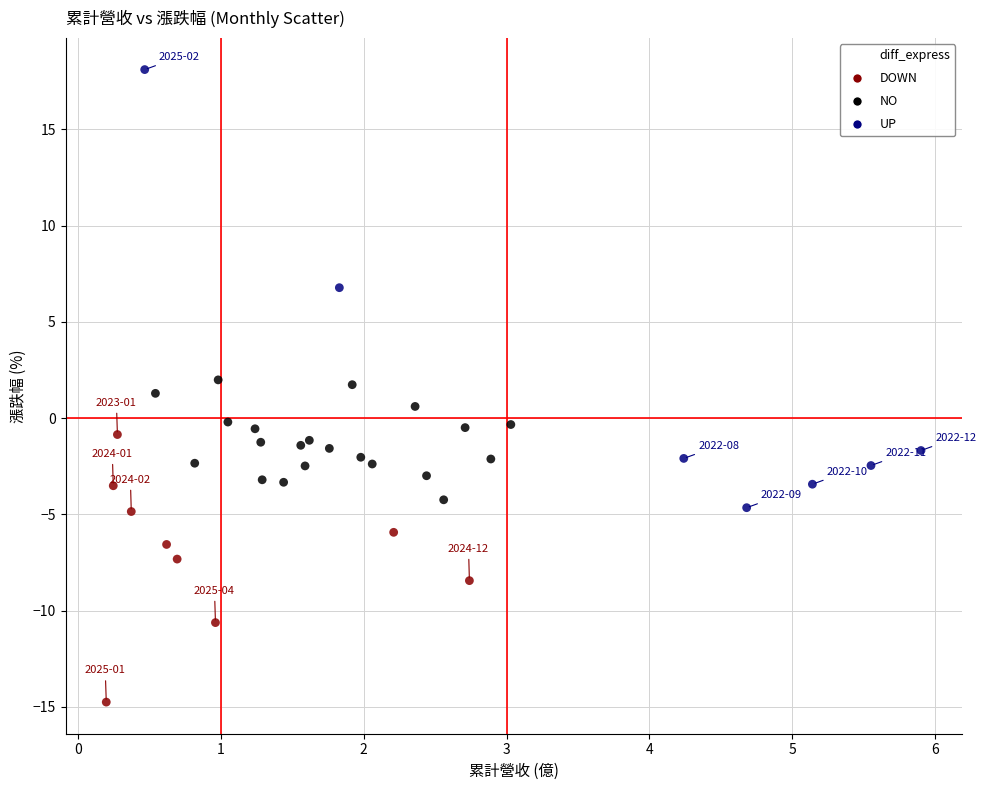

Which series reaches the minimum Y coordinate?

DOWN